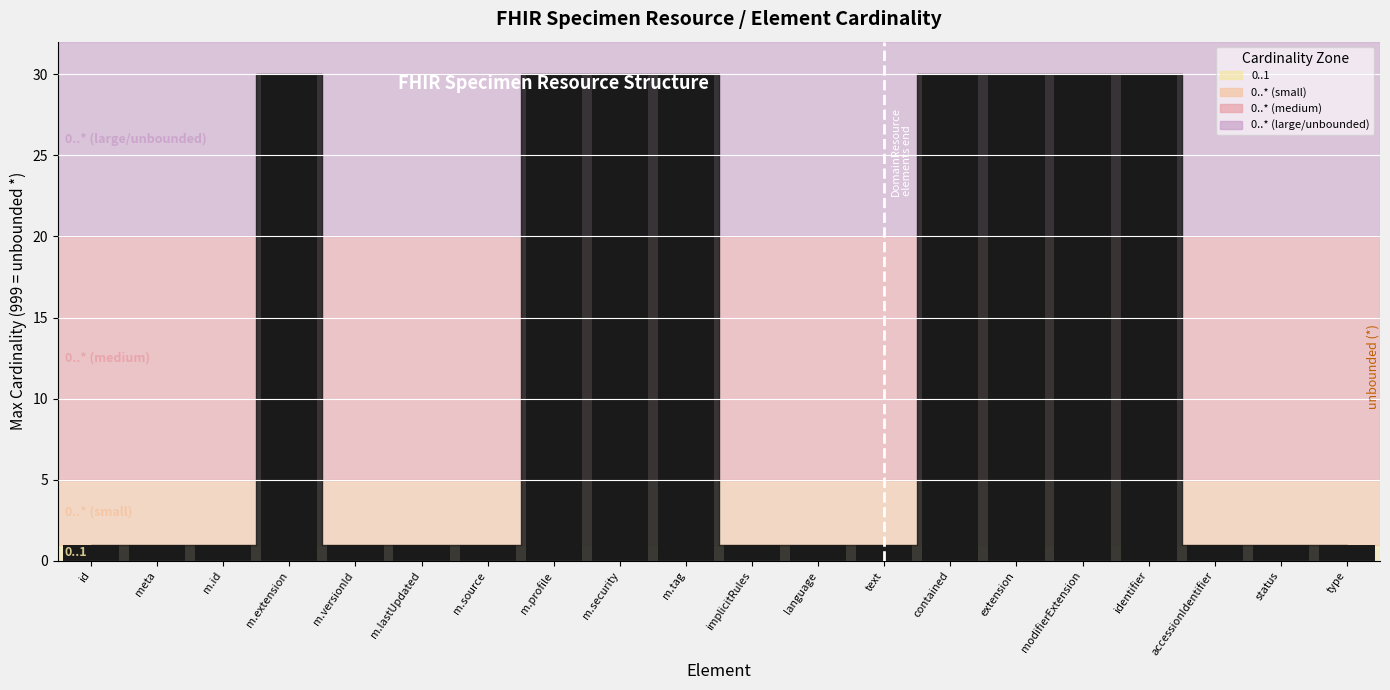

What is the label of the 5th bar from the right?

modifierExtension